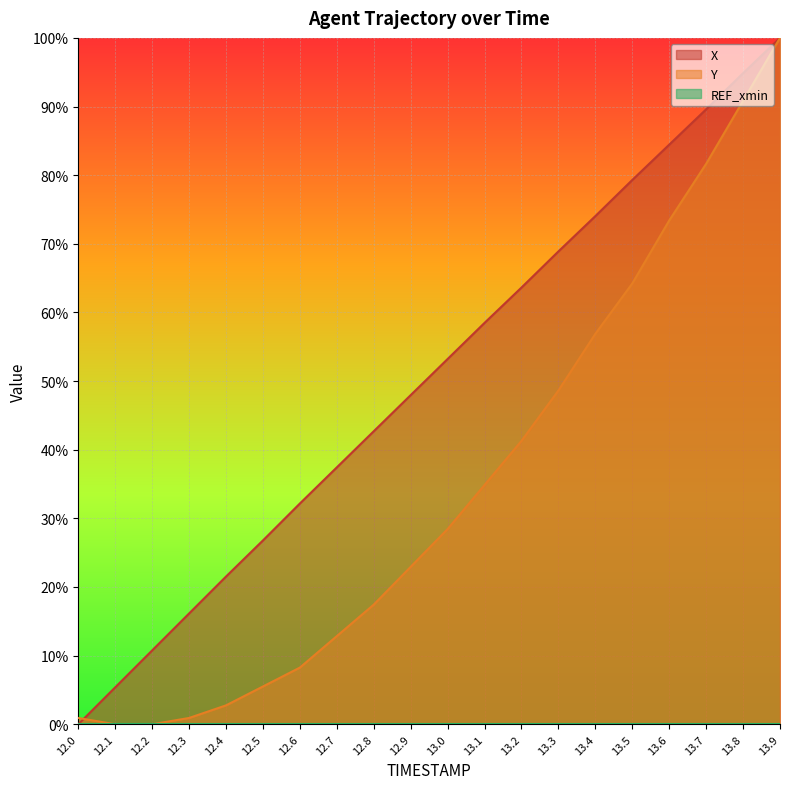

How many values in X are above zero?

19